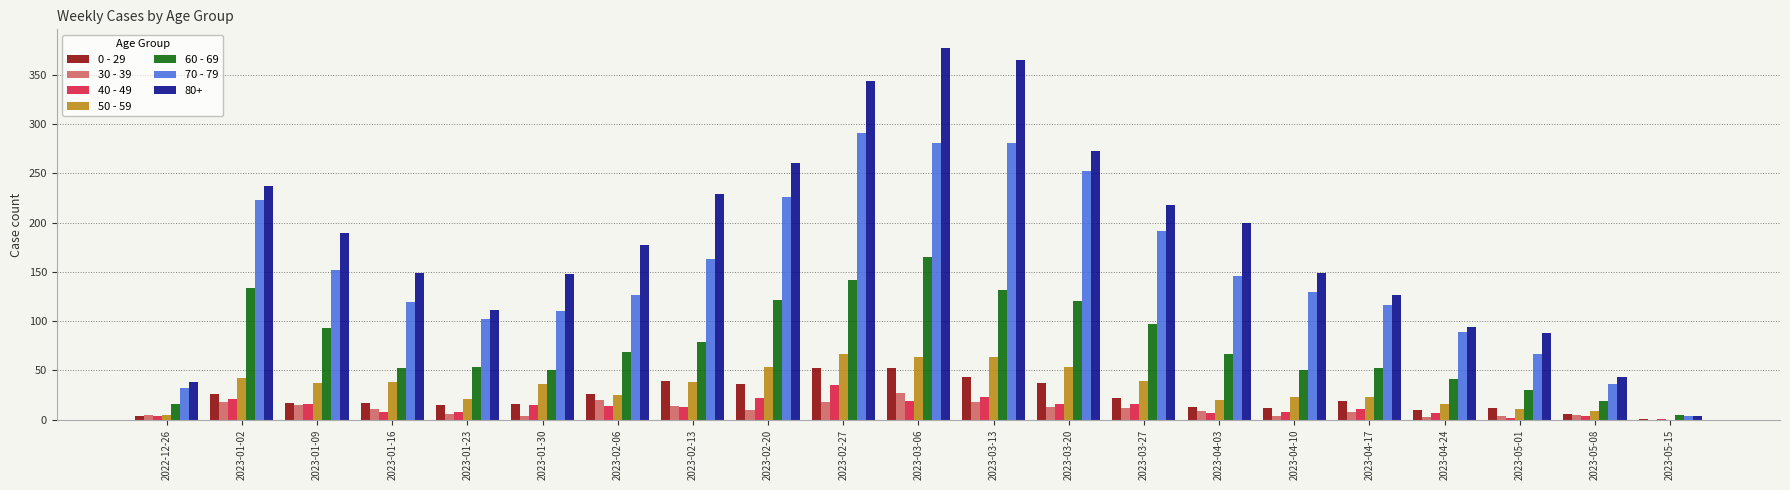

True or false: 50 - 59 has a value of 37 at 2023-04-10.

False